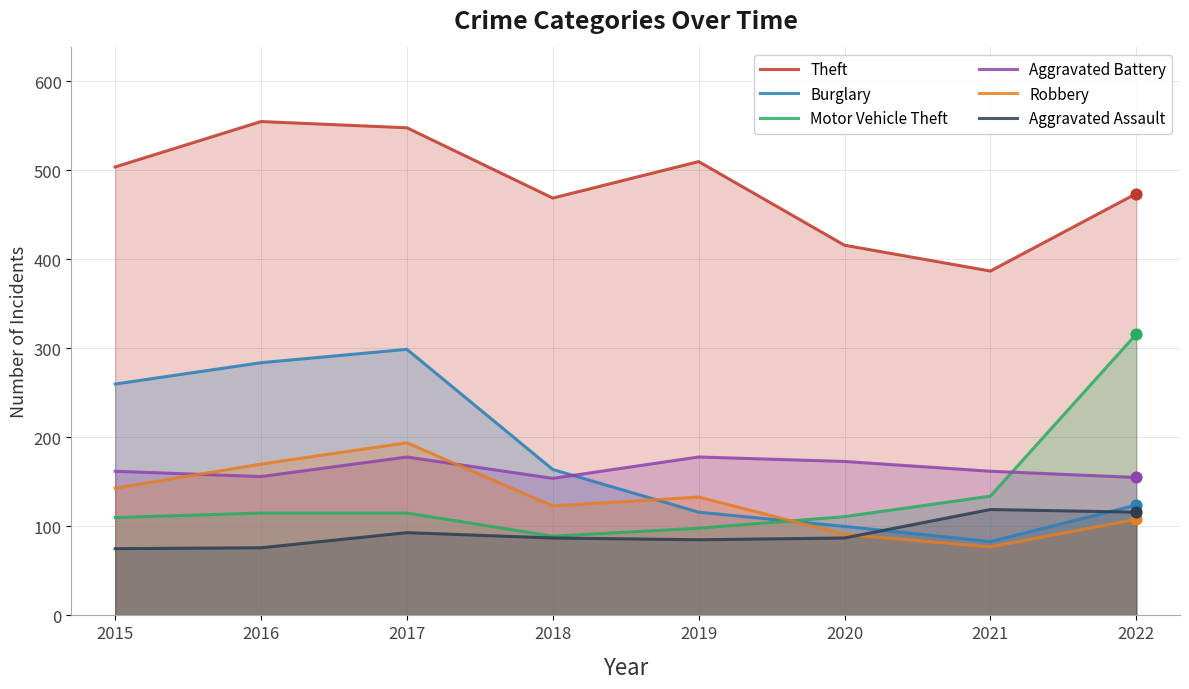

At which category is the sum across all series the highest?

2017